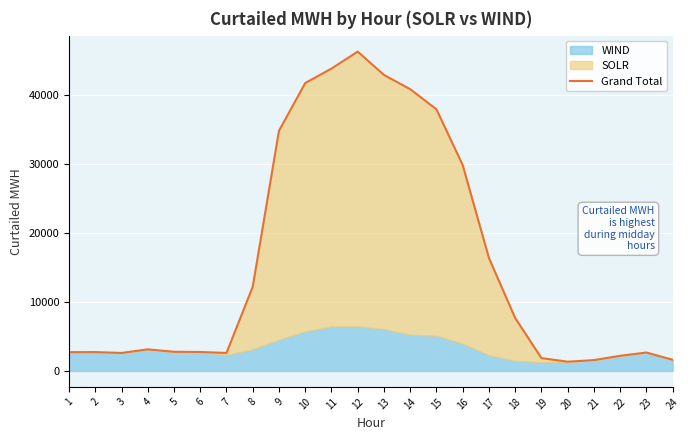

Reading left to right, what are all the values shown in this chart?

2720	2731	2608	3126	2777	2745	2605	12227	34862	41798	43895	46363	42976	40909	37988	29892	16404	7683	1862	1335	1570	2192	2670	1619